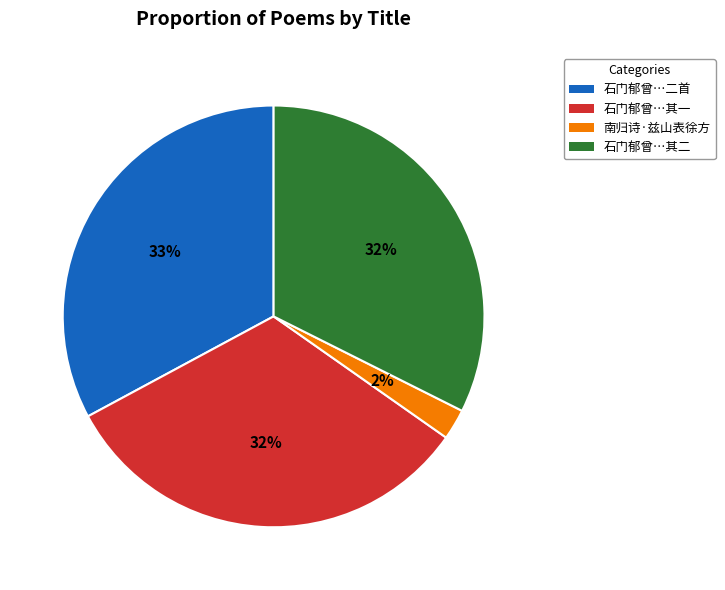

To the nearest percent, what is the average slice percentage?

25%